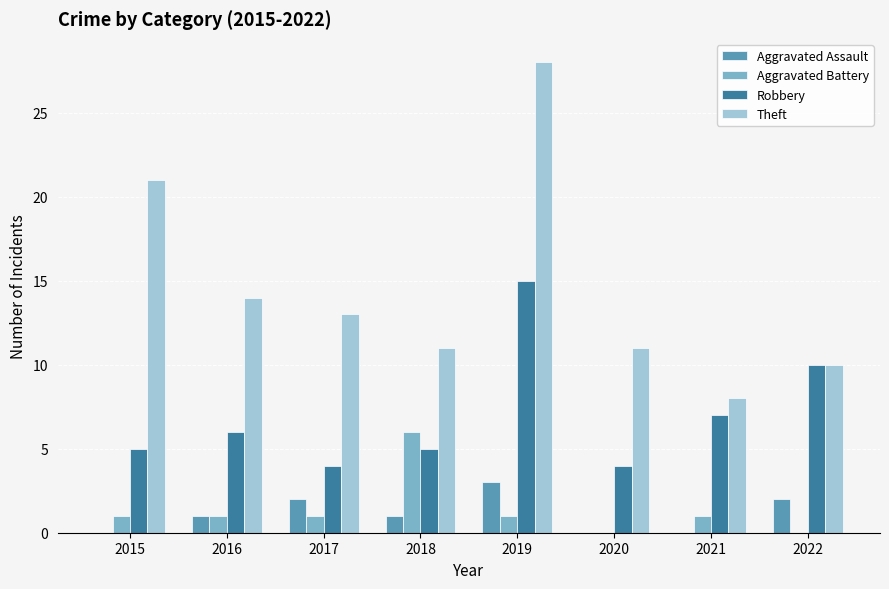

What is the maximum value shown in the chart?

28